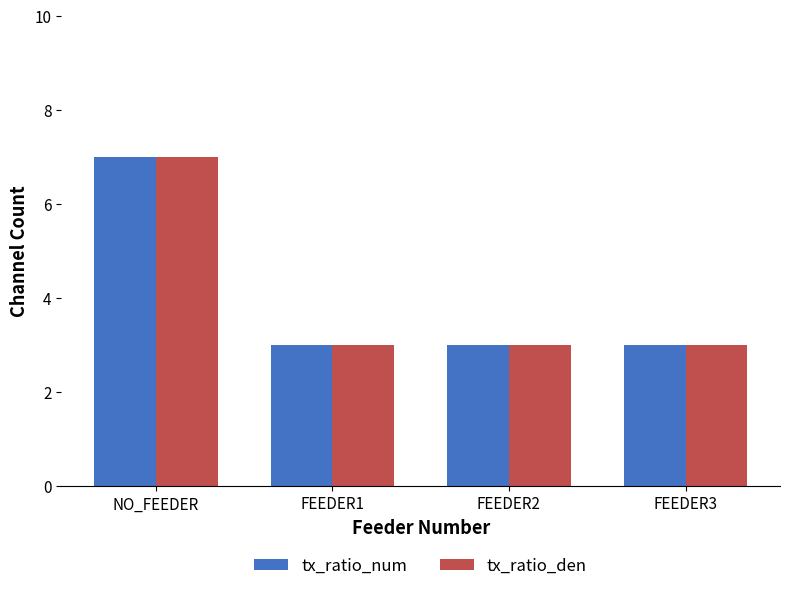

What is the value of the tx_ratio_den bar at the 2nd from the left?

3